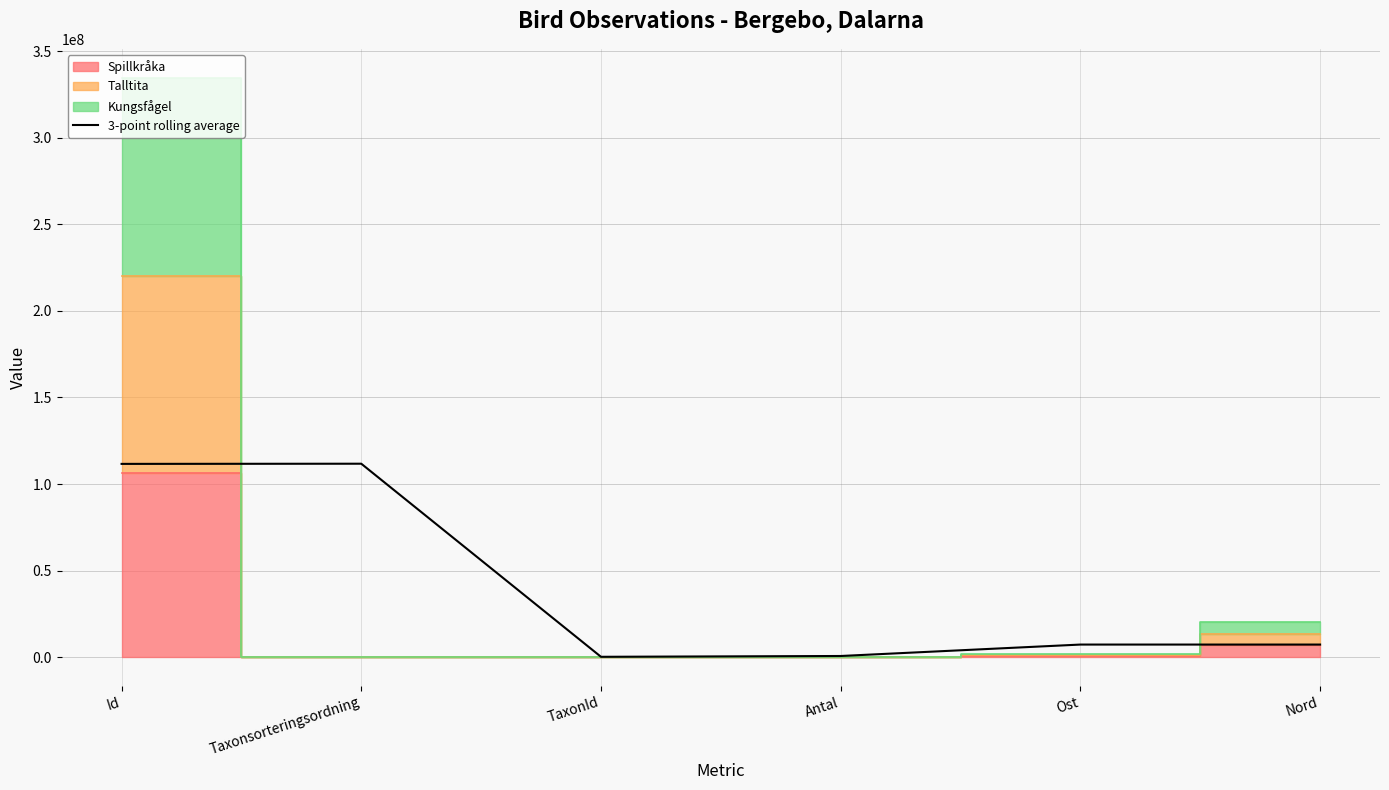

What is the value of the 3rd point from the left?

159179.3